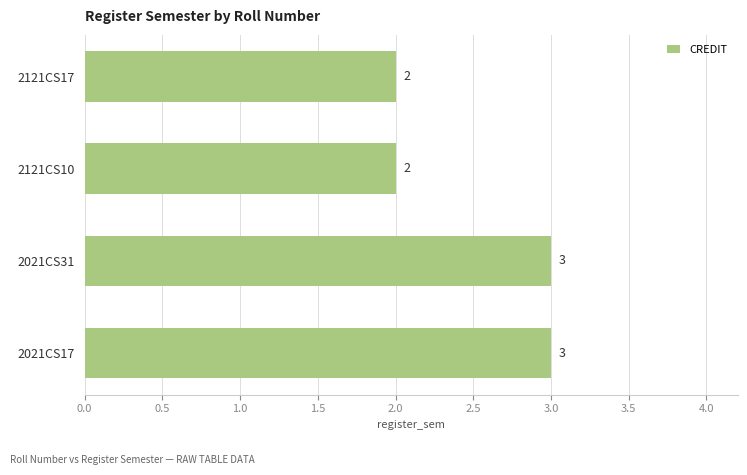

What is the label of the 4th bar from the top?

2021CS17